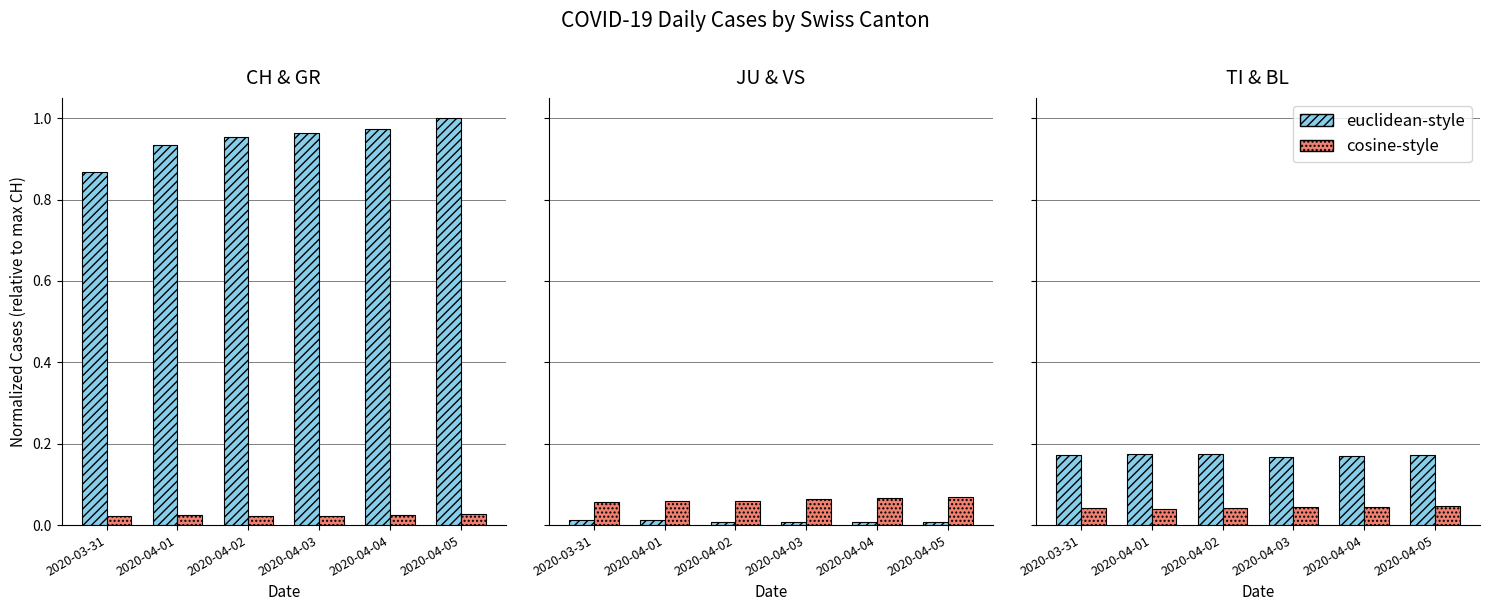

At 2020-04-05, list the series in order from largest to smallest.

CH, TI, VS, BL, GR, JU